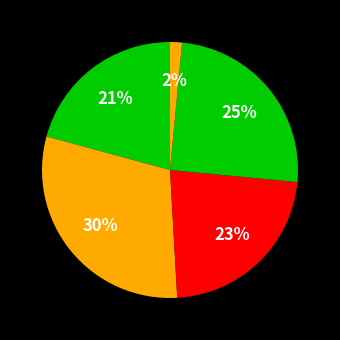

To the nearest percent, what is the average slice percentage?

20%